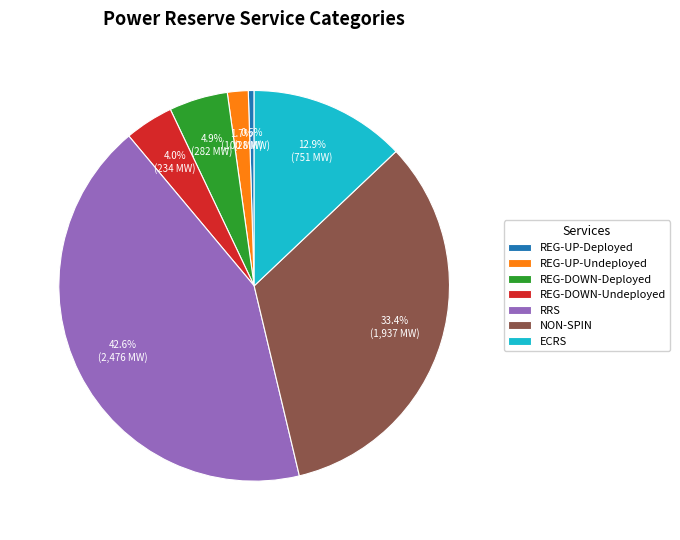

Rank the categories by value from lowest to highest.

REG-UP-Deployed, REG-UP-Undeployed, REG-DOWN-Undeployed, REG-DOWN-Deployed, ECRS, NON-SPIN, RRS